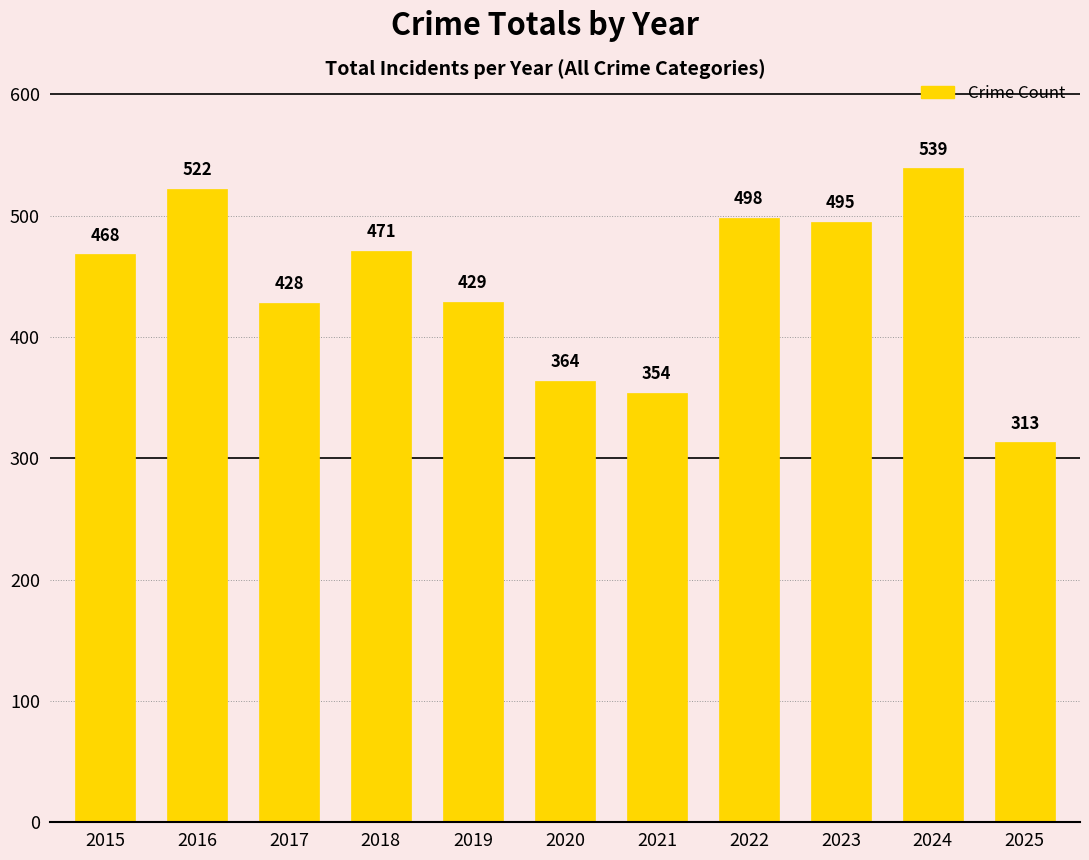

Does the chart contain stacked bars?

No